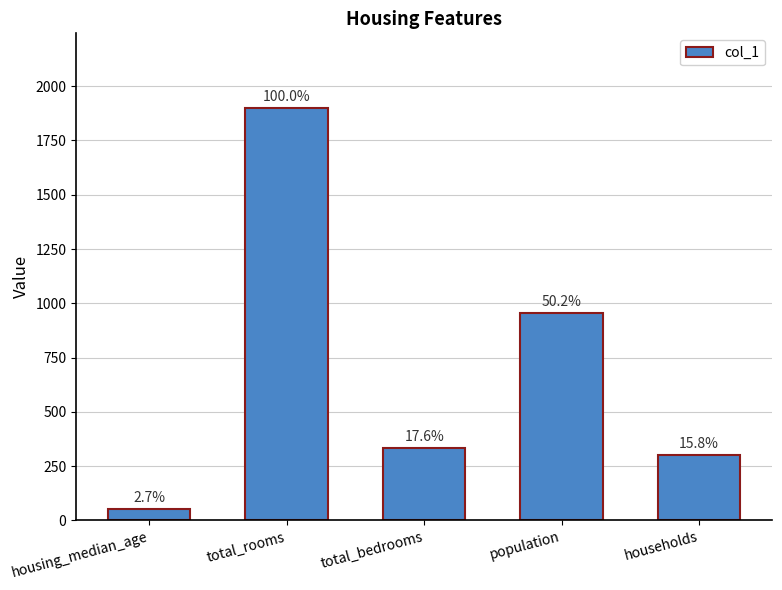

Which has a higher value, households or total_bedrooms?

total_bedrooms